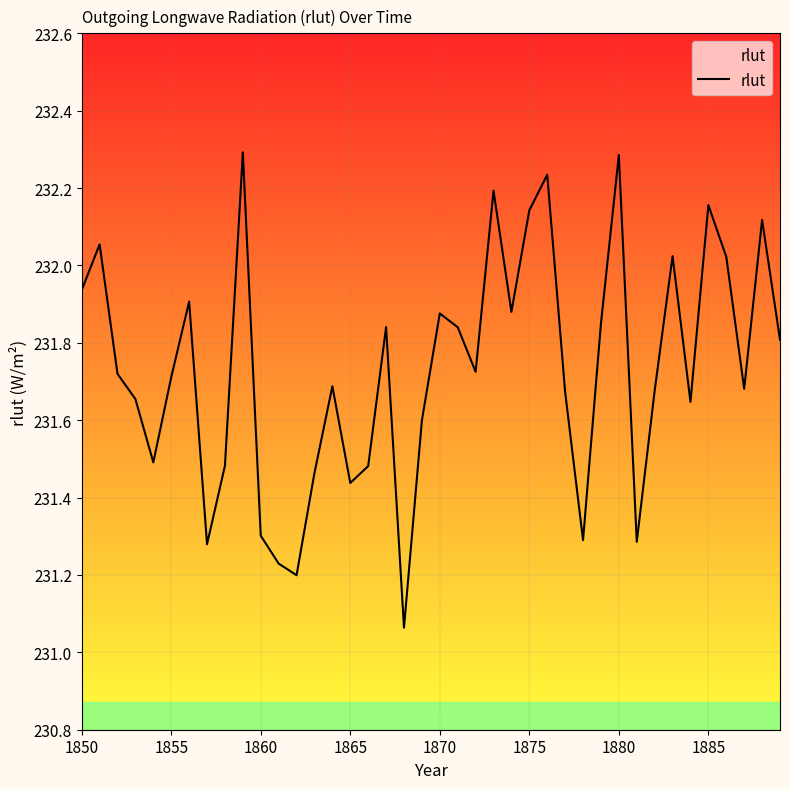

What is the greatest value displayed?

232.3